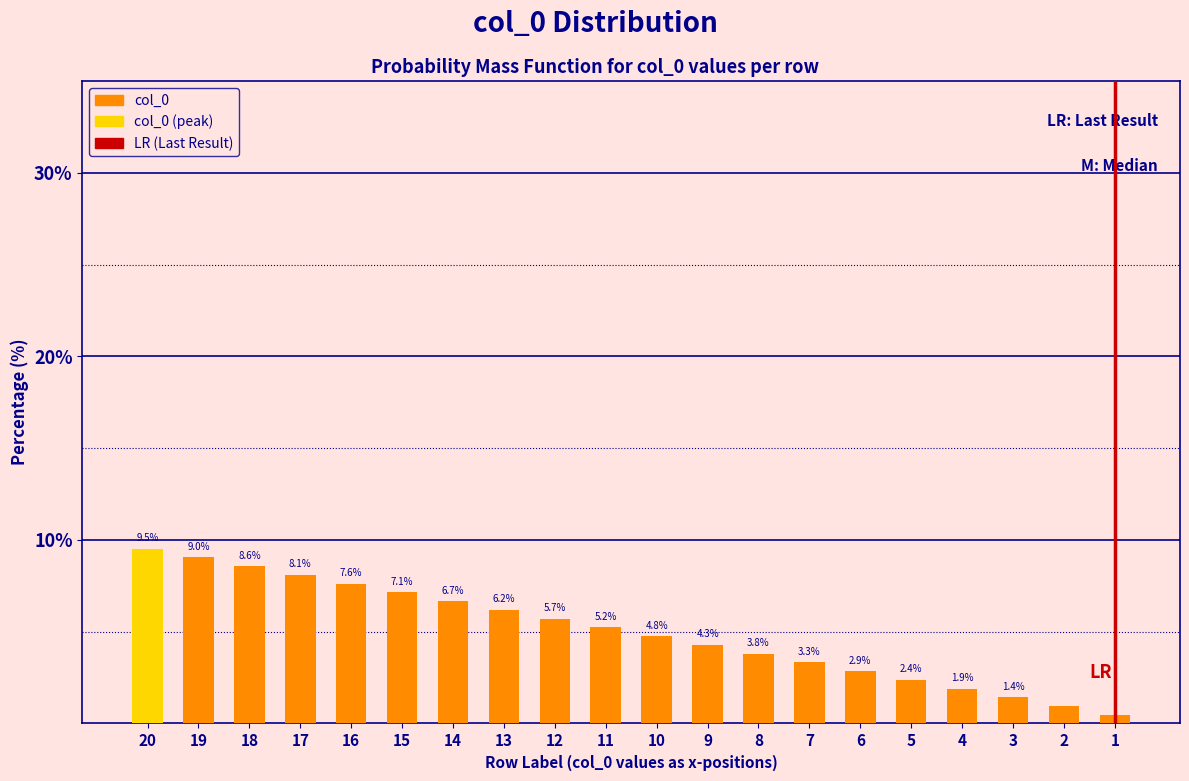

What is the difference between the values at 8 and 12?

1.9